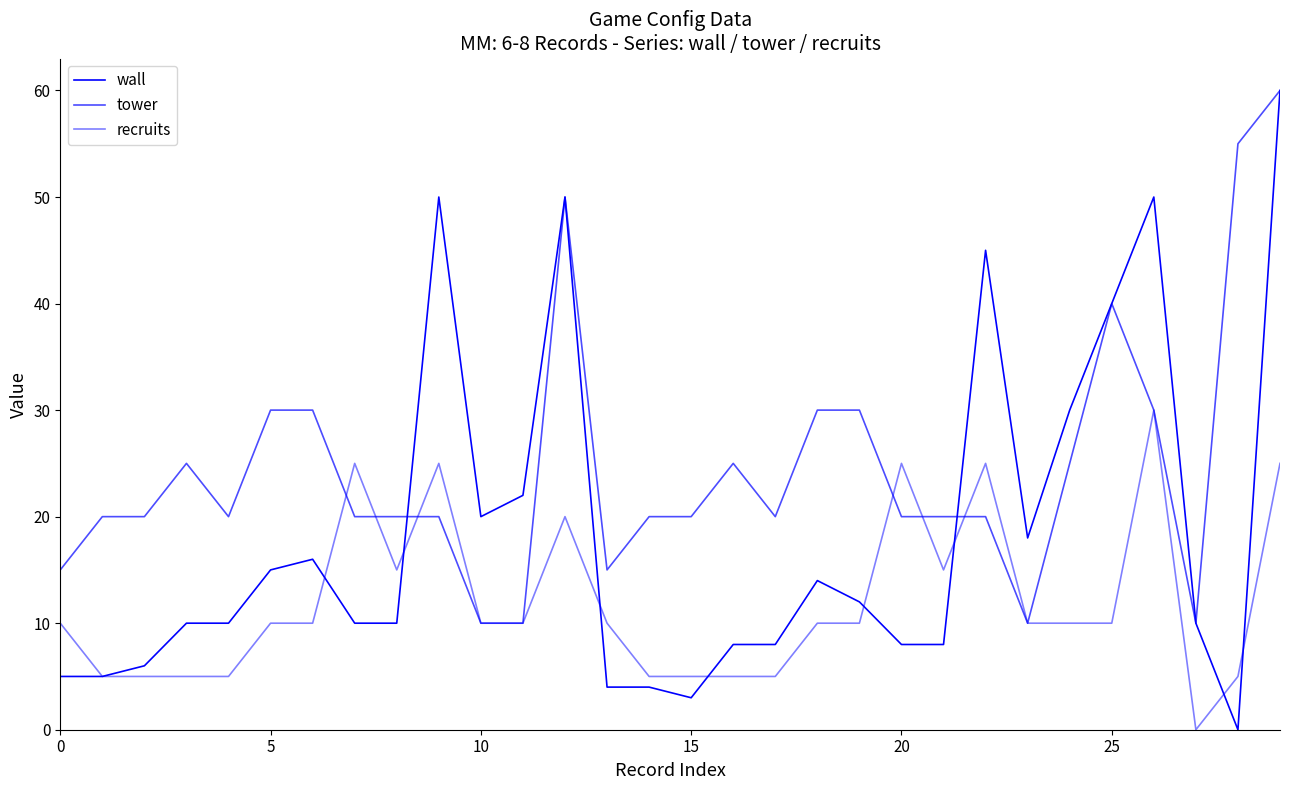

Reading right to left, extract all data points from this chart.

wall: 60	0	10	50	40	30	18	45	8	8	12	14	8	8	3	4	4	50	22	20	50	10	10	16	15	10	10	6	5	5
tower: 60	55	10	30	40	25	10	20	20	20	30	30	20	25	20	20	15	50	10	10	20	20	20	30	30	20	25	20	20	15
recruits: 25	5	0	30	10	10	10	25	15	25	10	10	5	5	5	5	10	20	10	10	25	15	25	10	10	5	5	5	5	10